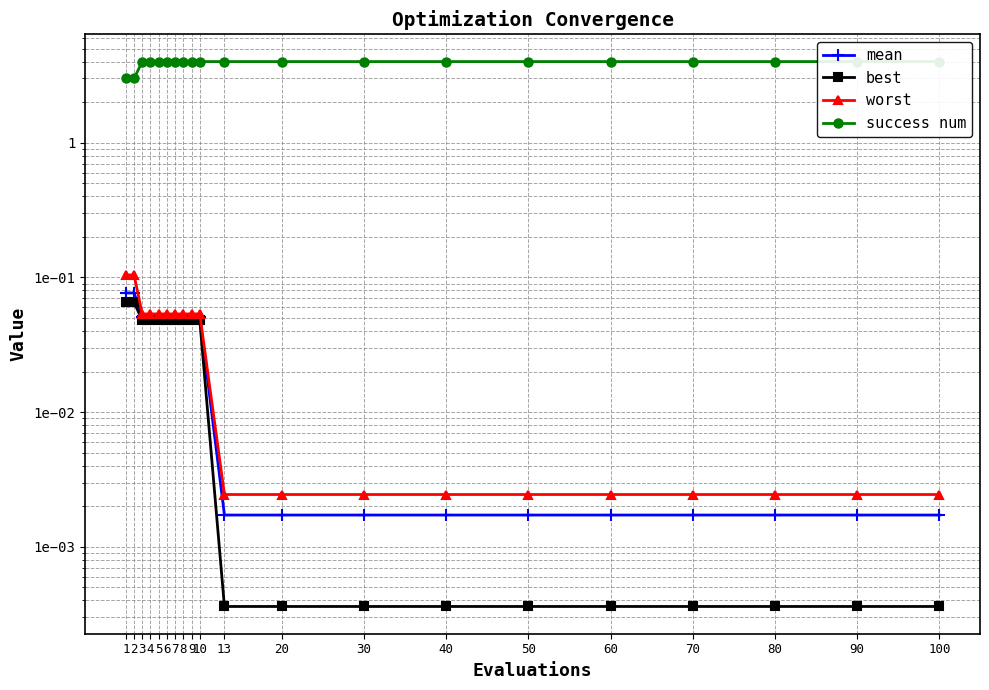

Which series has the largest total across all categories?

success num